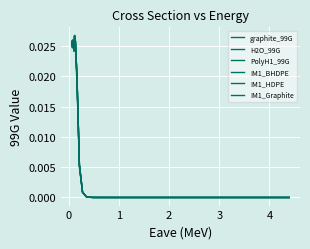

In IM1_HDPE, how many points are higher than both neighbors (excluding endpoints)?

4